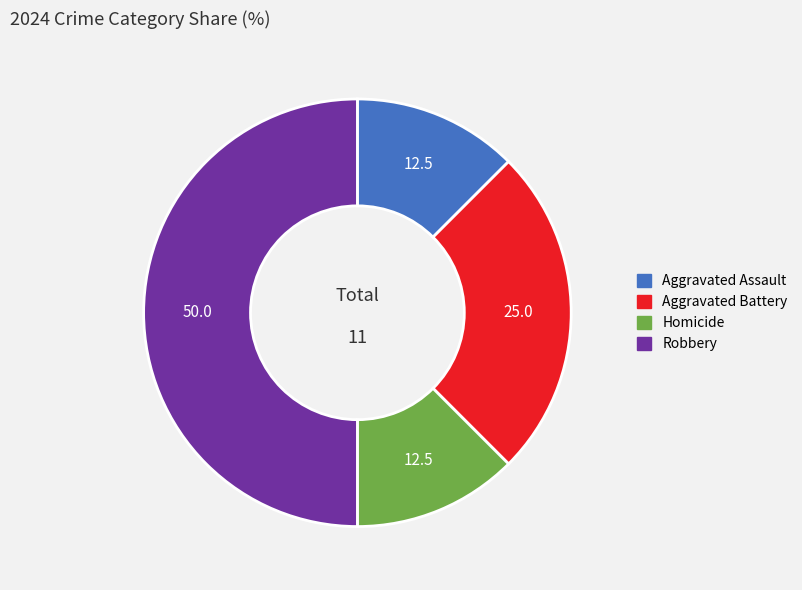

Approximately how many times larger is the value at Robbery compared to Aggravated Assault?

4.0